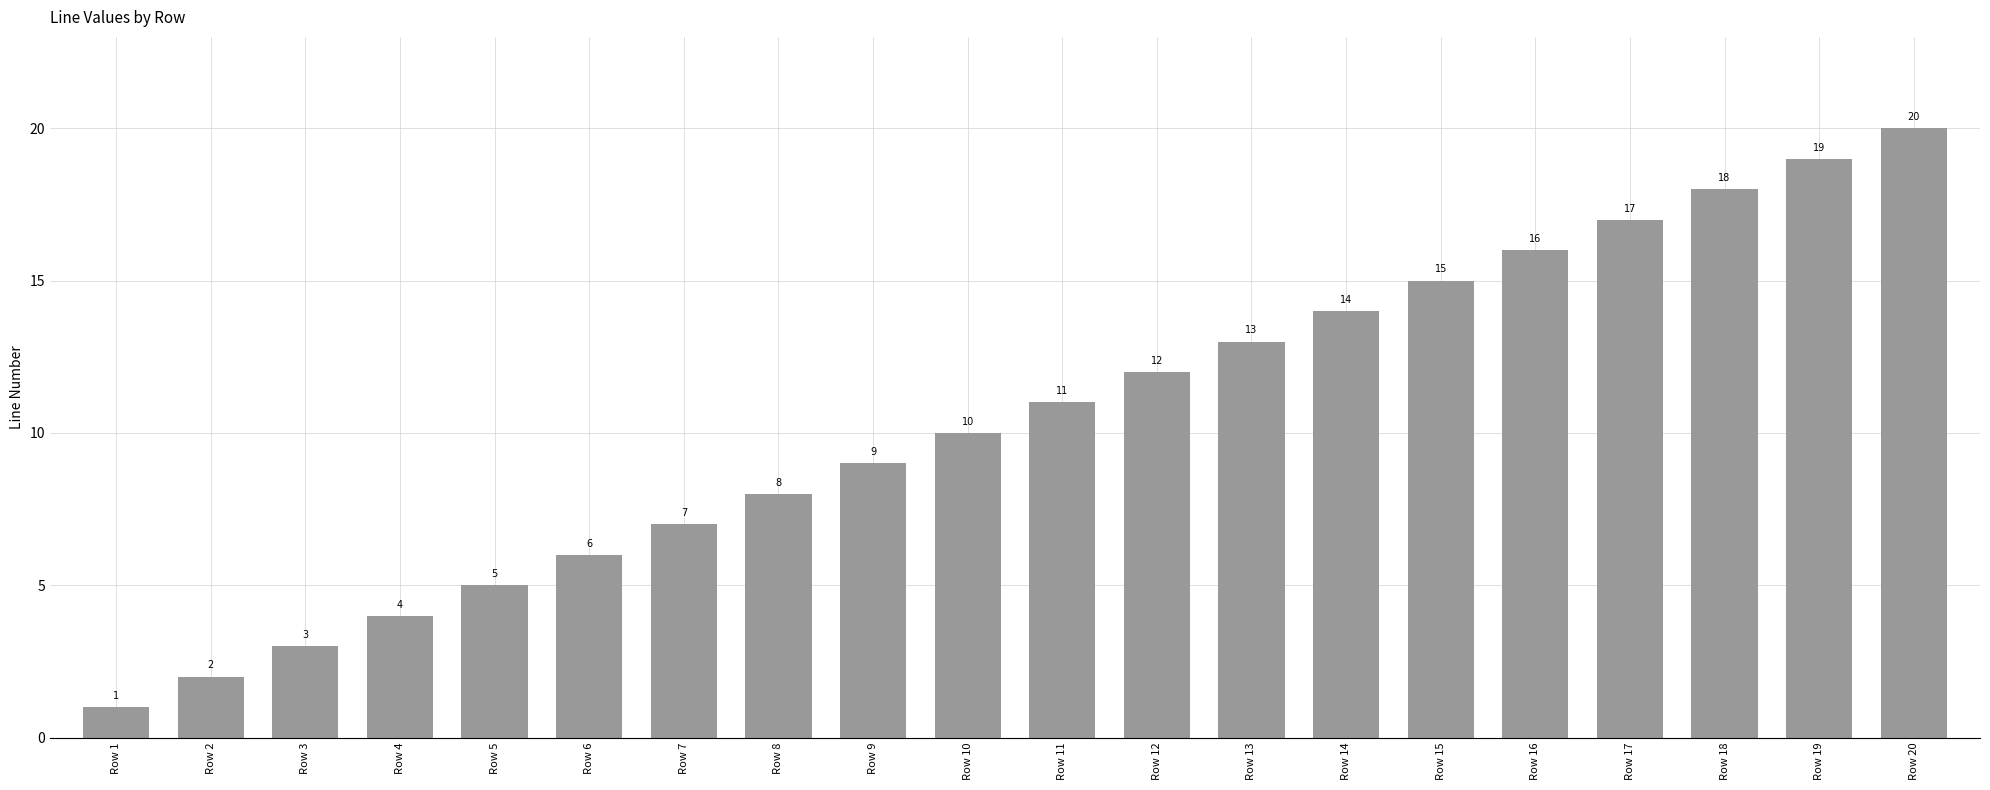

What is the greatest value displayed?

20